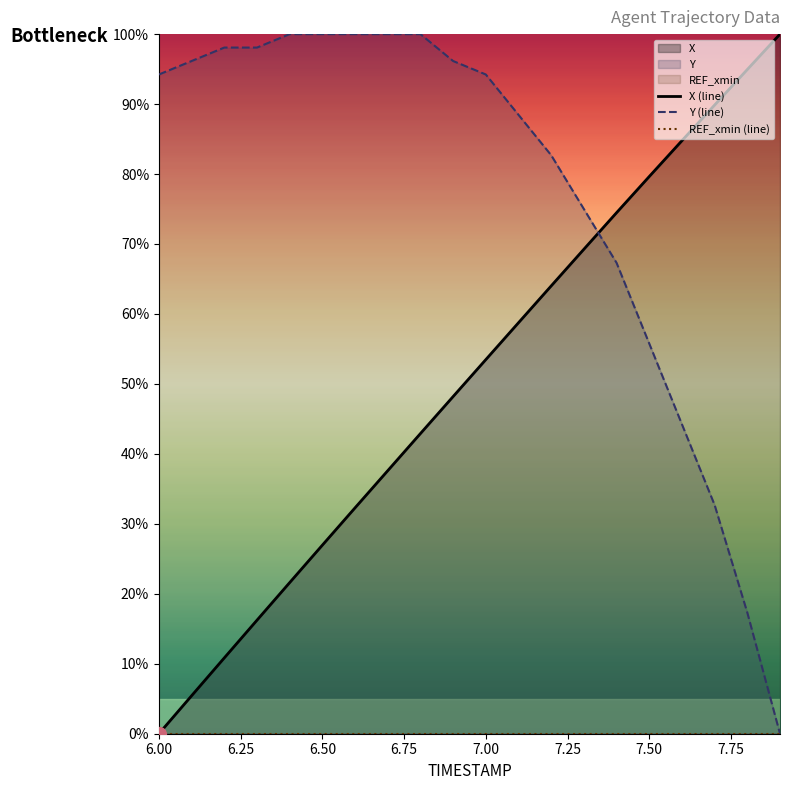

At how many categories does at least one series exceed 71?

20